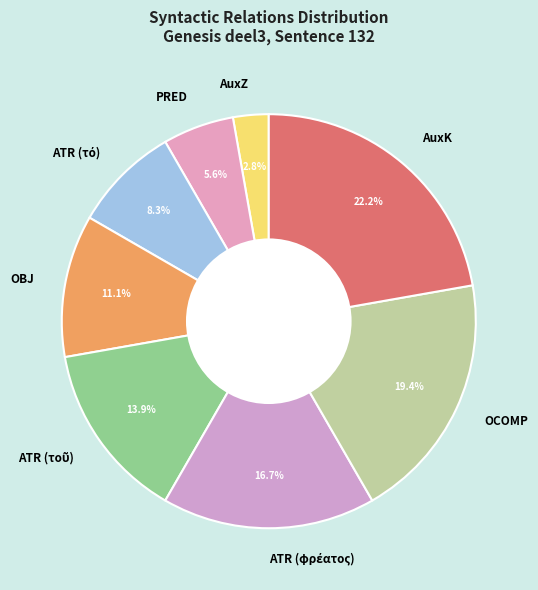

What percentage is NOT represented by OCOMP?

80.6%